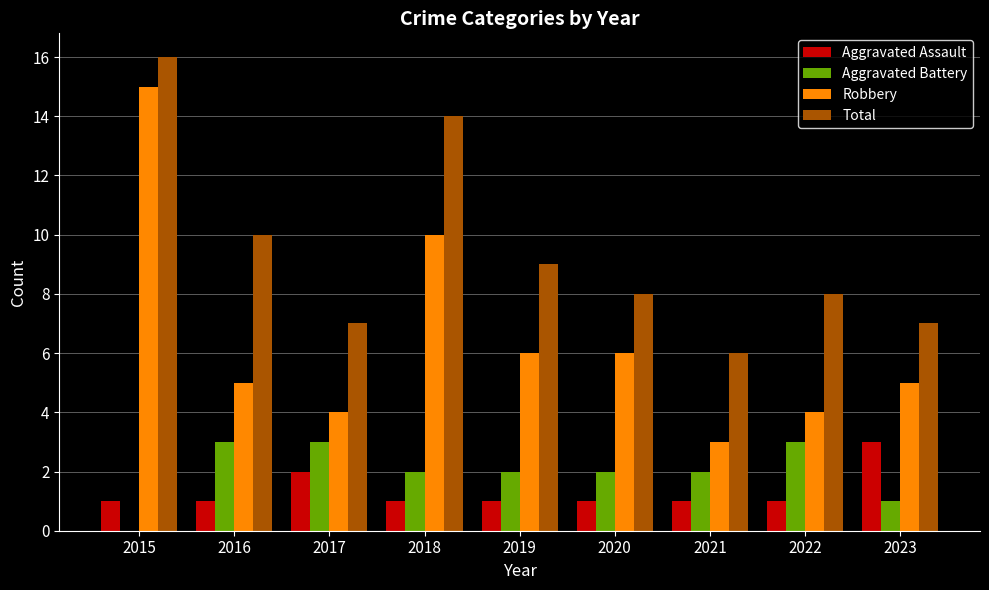

Is the value of Aggravated Battery at 2020 greater than the value of Aggravated Assault at 2016?

Yes